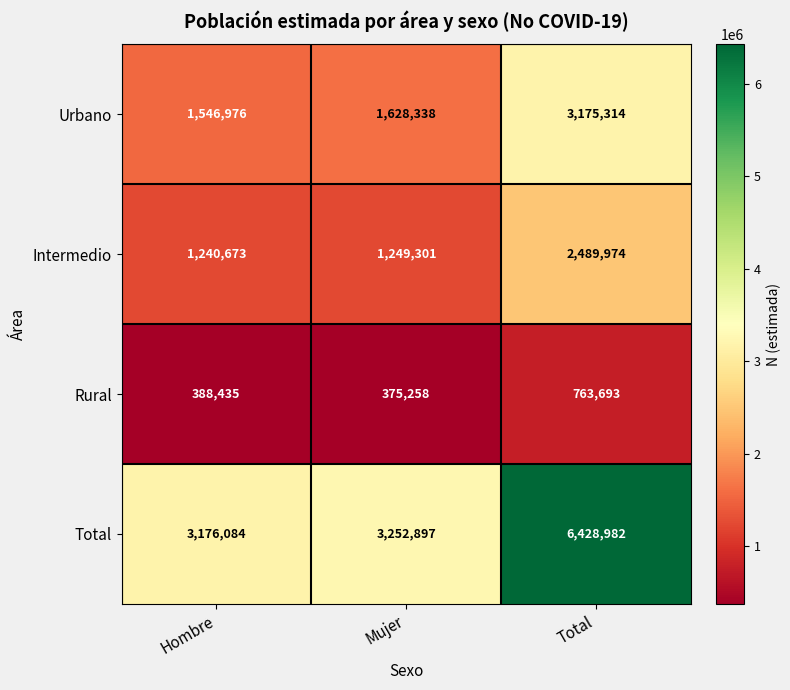

At how many categories does at least one series exceed 1341871?

3